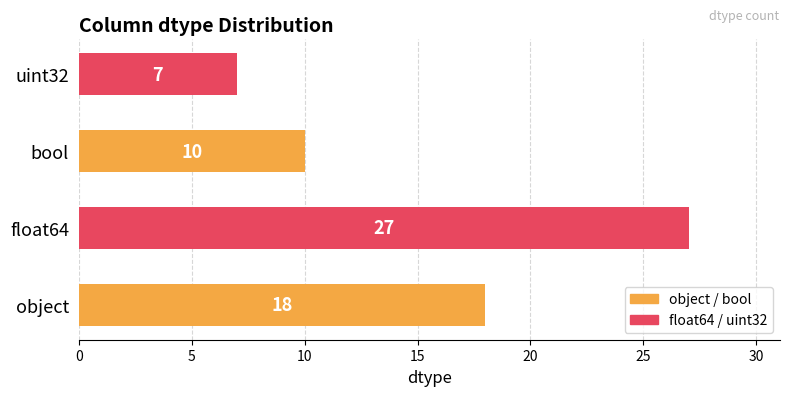

Approximately how many times larger is the value at float64 compared to bool?

2.7